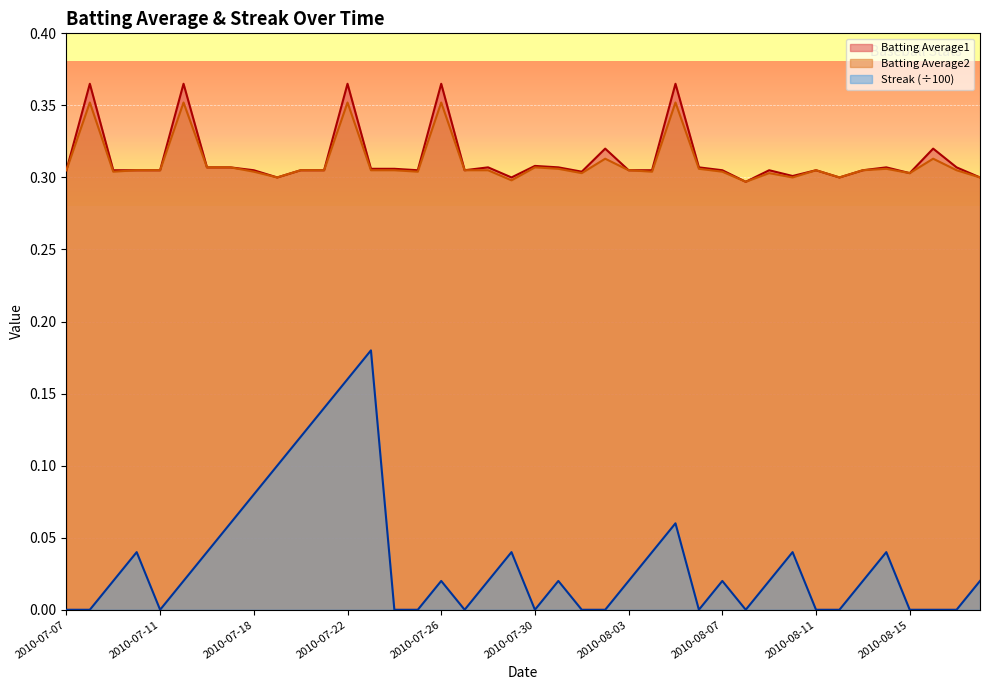

In Streak, how many points are higher than both neighbors (excluding endpoints)?

9